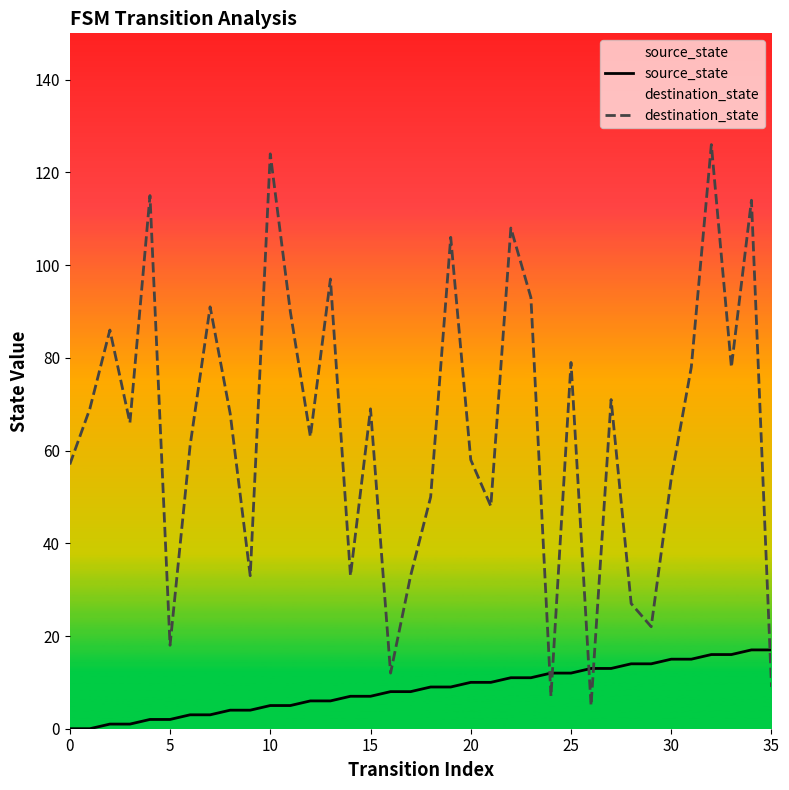

Which series ends up on top after the final intersection of destination_state and source_state?

source_state